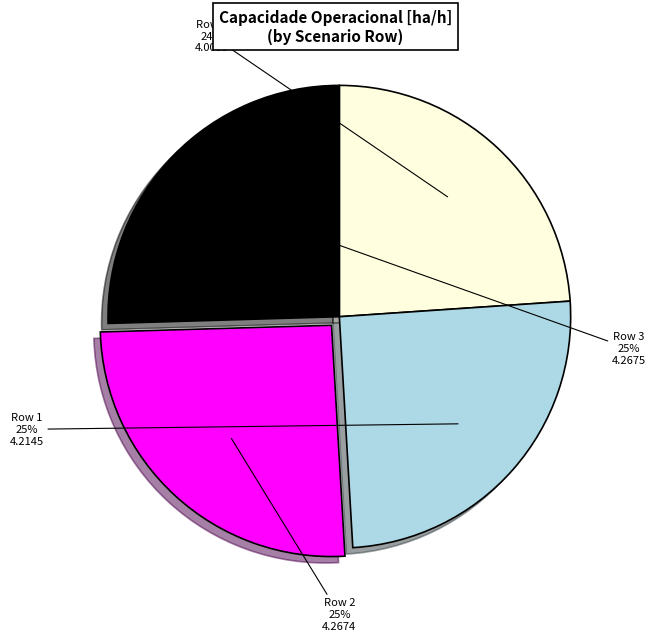

To the nearest percent, what is the average slice percentage?

25%